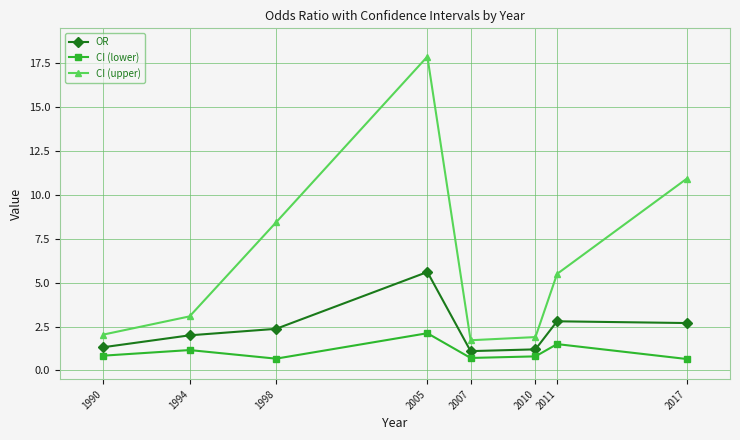

Rank the series by their maximum value, from lowest to highest.

CI (lower), OR, CI (upper)